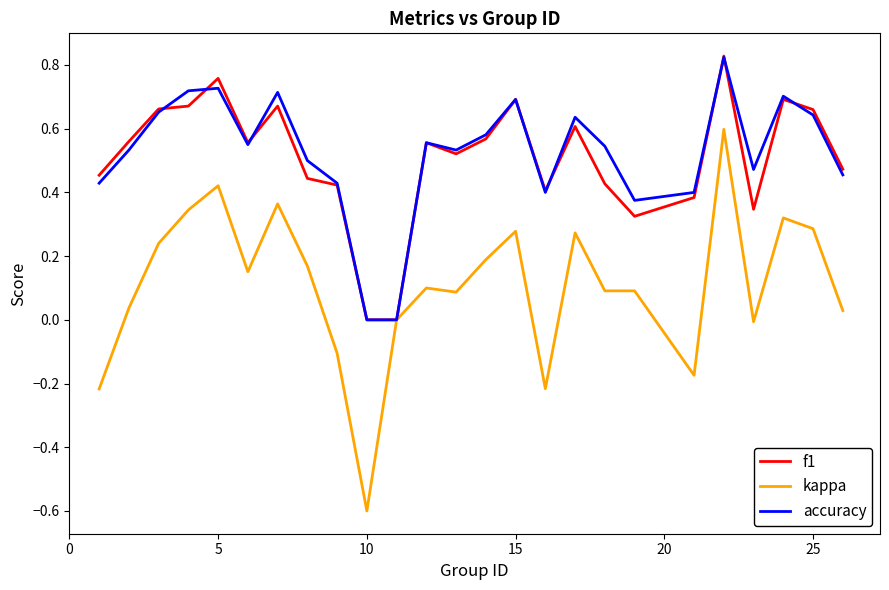

Which series has the largest range (max minus min)?

kappa